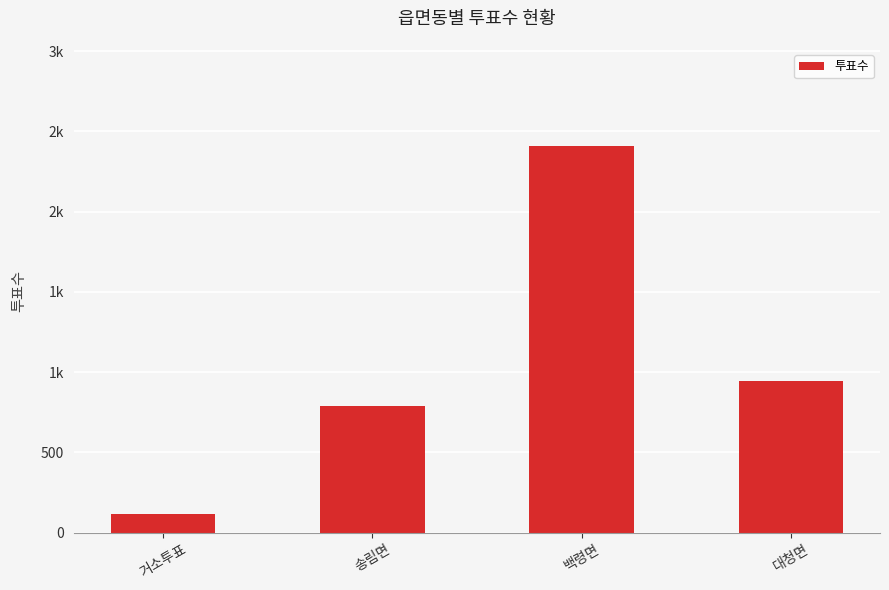

Rank the categories by value from lowest to highest.

거소투표, 송림면, 대청면, 백령면